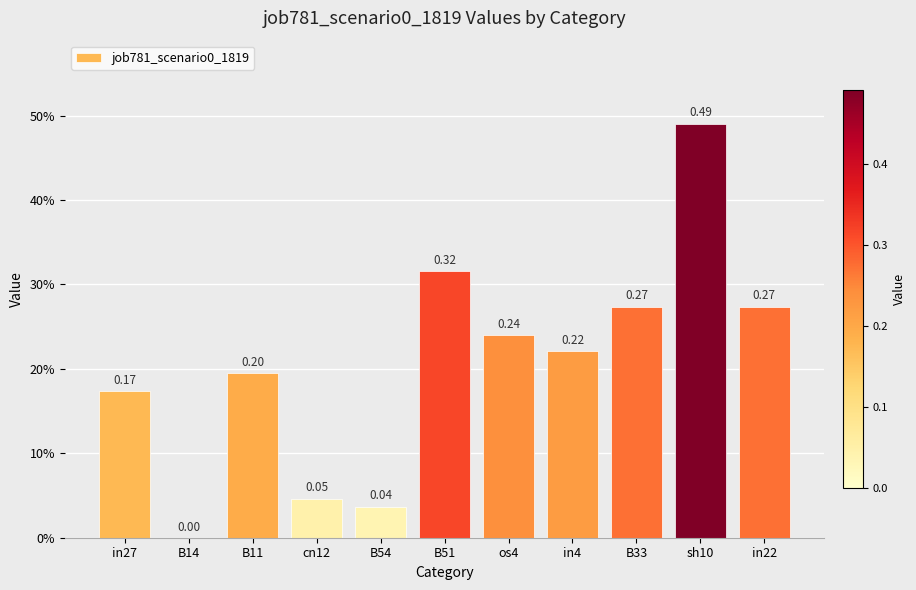

What is the difference between the maximum and minimum values?

0.5